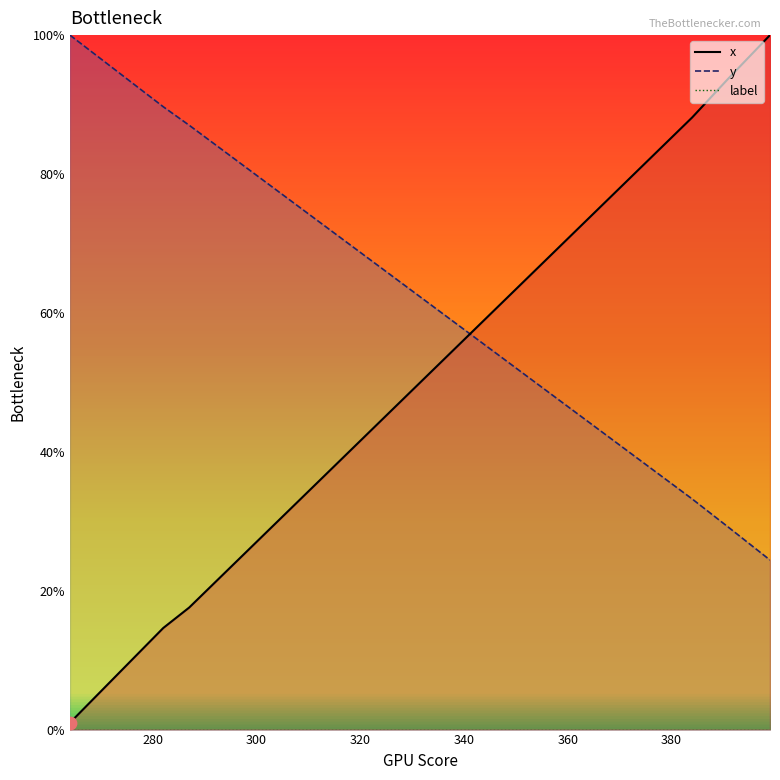

Which series reaches the maximum Y coordinate?

x